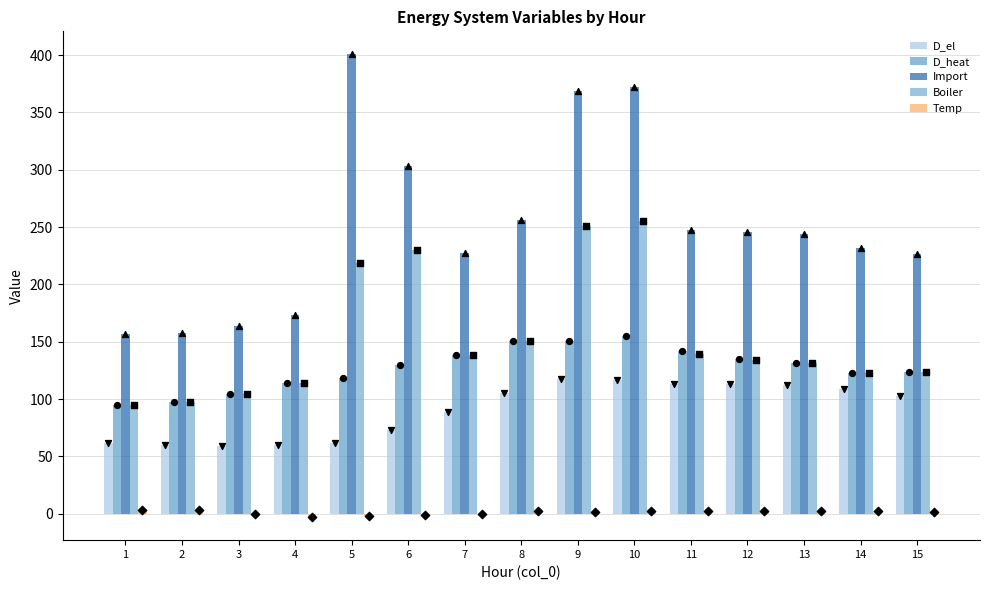

What are all the series names shown in the legend?

D_el, D_heat, Import, Boiler, Temp